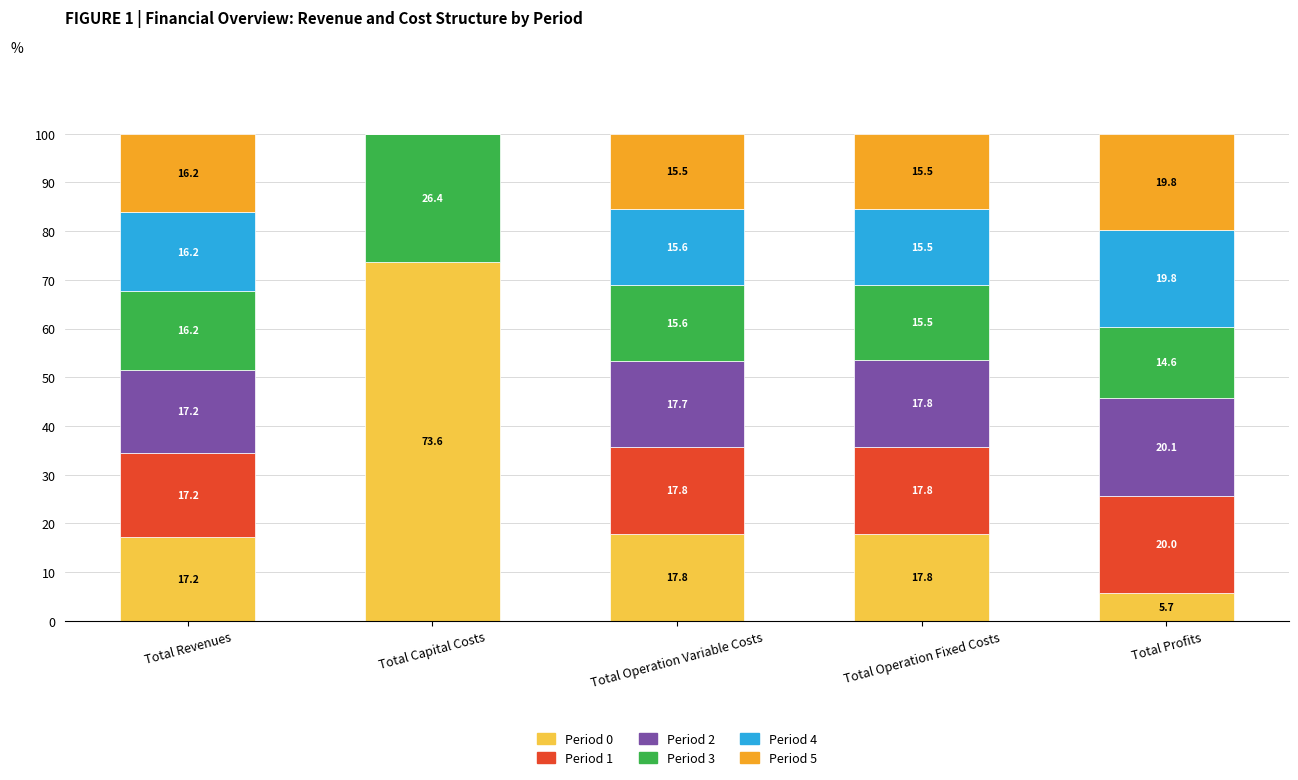

What is the sum of the Period 0 values at Total Profits and Total Capital Costs?

79.3